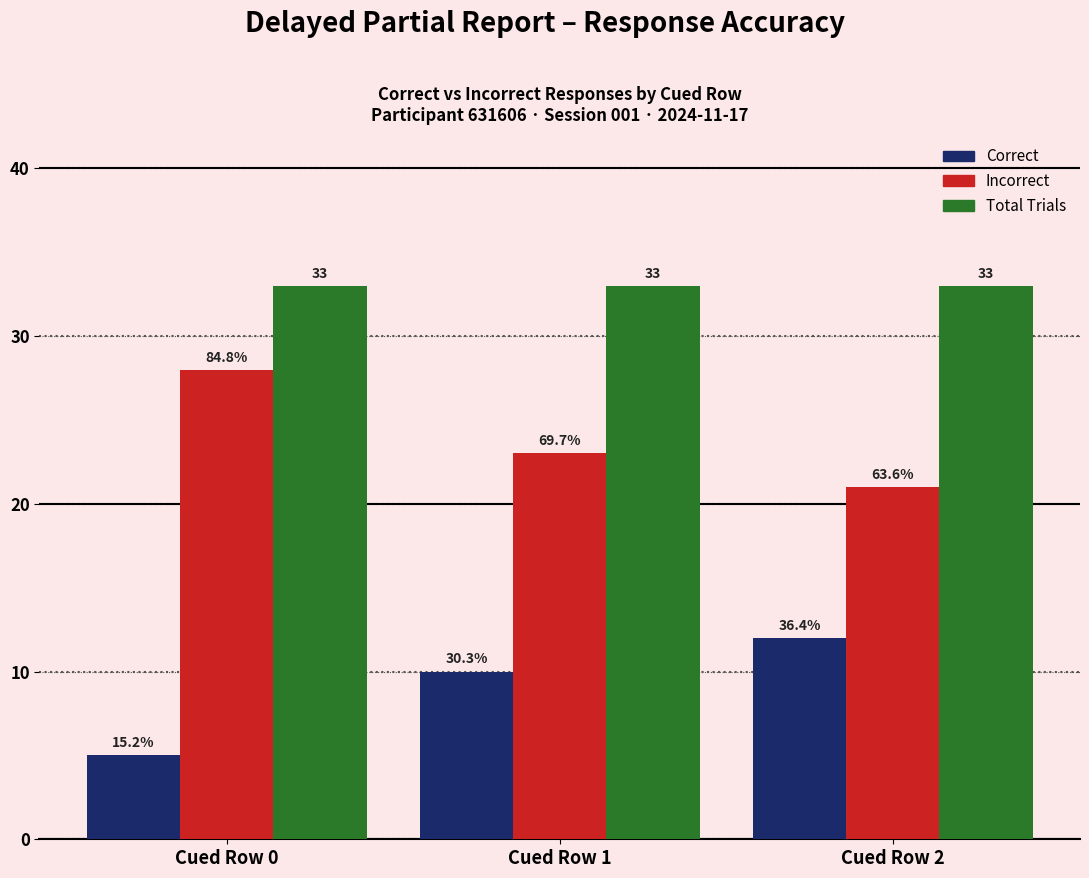

Reading right to left, what are all the values shown in this chart?

Correct: 12	10	5
Incorrect: 21	23	28
Total Trials: 33	33	33